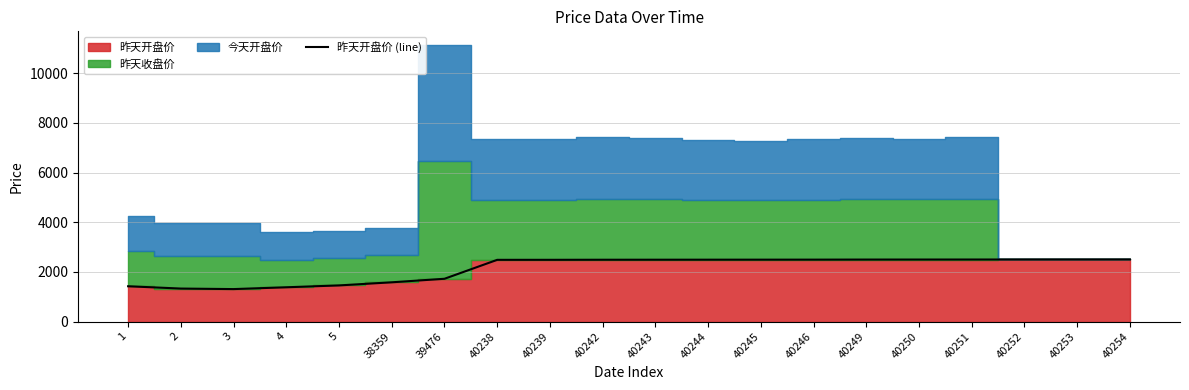

The value of 昨天开盘价 (line) at 40242 is 2491. True or false?

True